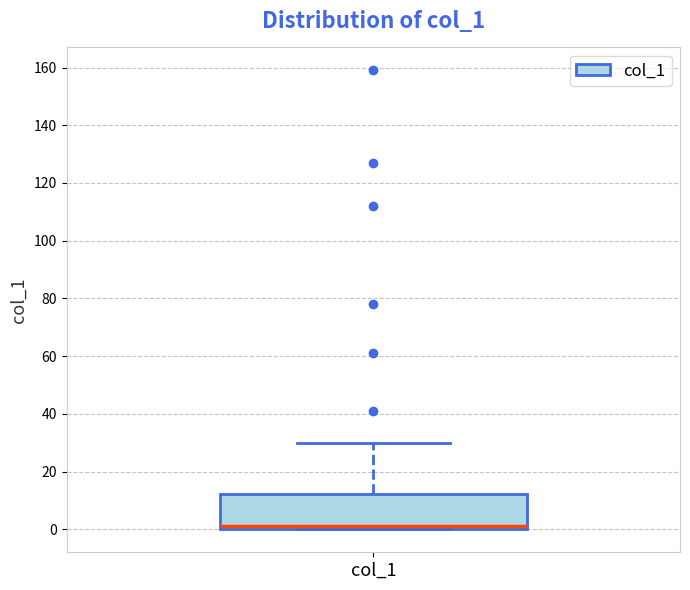

Read this box plot against the y-axis: the position of the median line, the range covered by the box, and the ends of both whiskers. The values are not printed on the chart, so give them approximately, as read against the axis.

median 2, box 0 to 12, whiskers 0 to 30